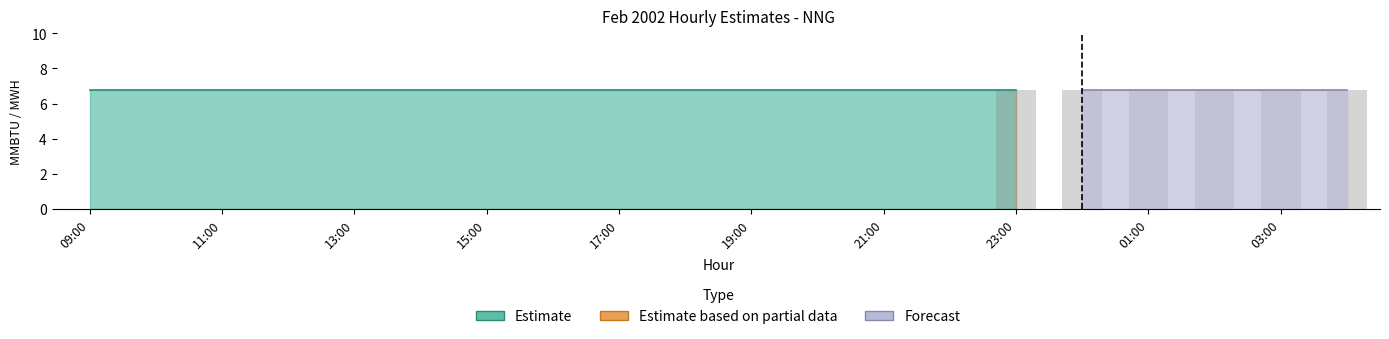

What is the maximum value shown in the chart?

6.8